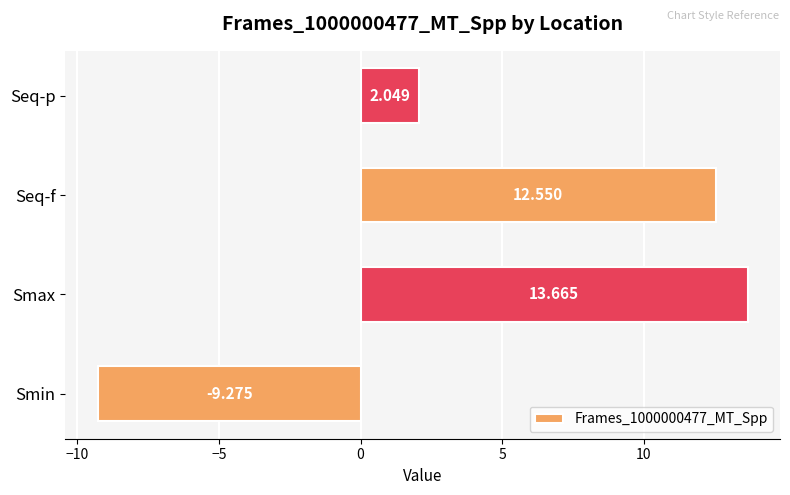

List the labels in order of value, smallest first.

Smin, Seq-p, Seq-f, Smax